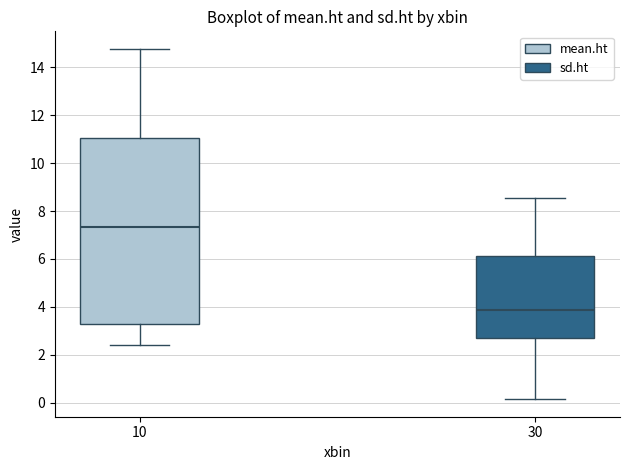

Comparing the boxes themselves (not the whiskers), which one is the tallest?

10